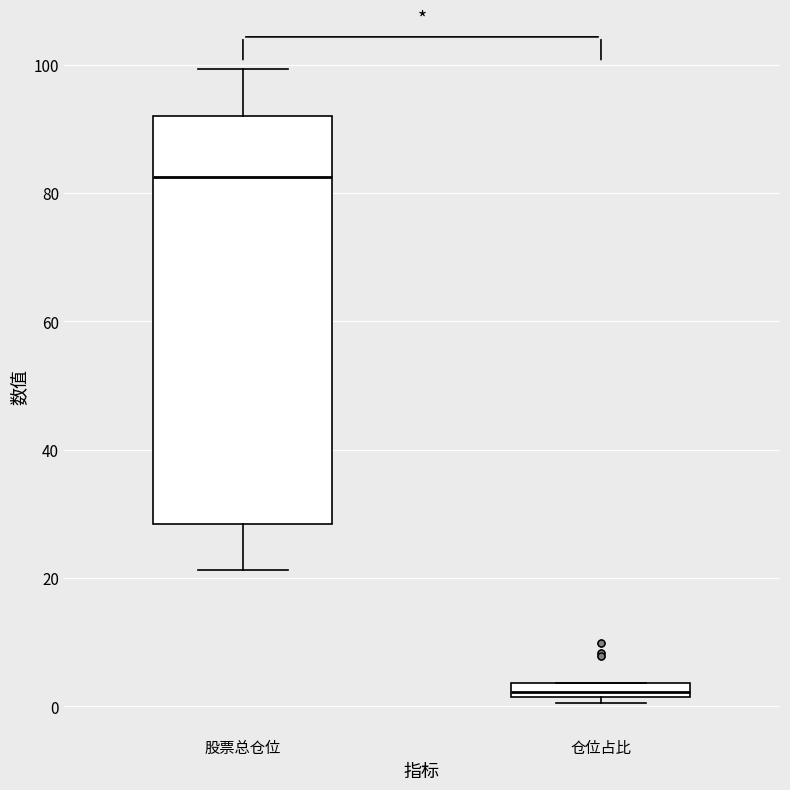

Comparing the boxes themselves (not the whiskers), which one is the tallest?

股票总仓位